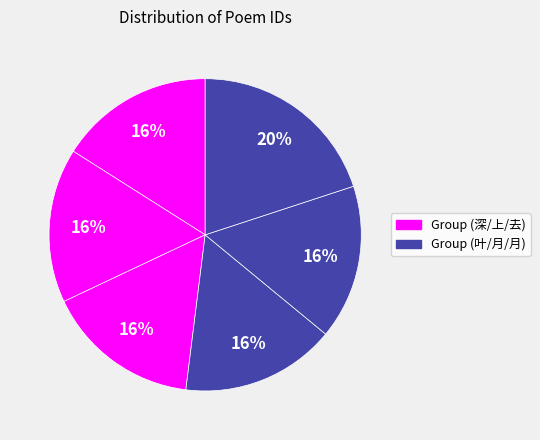

How many segments does this pie chart have?

6